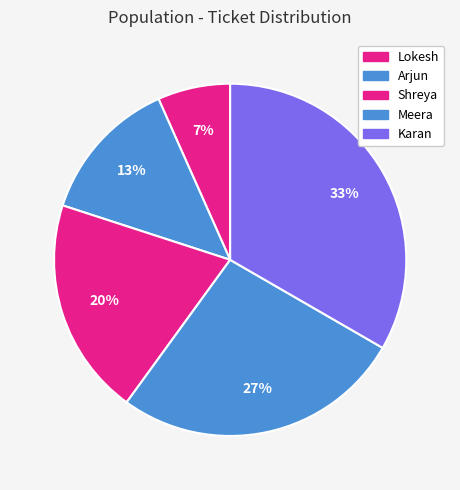

What percentage is NOT represented by Arjun?

86.7%